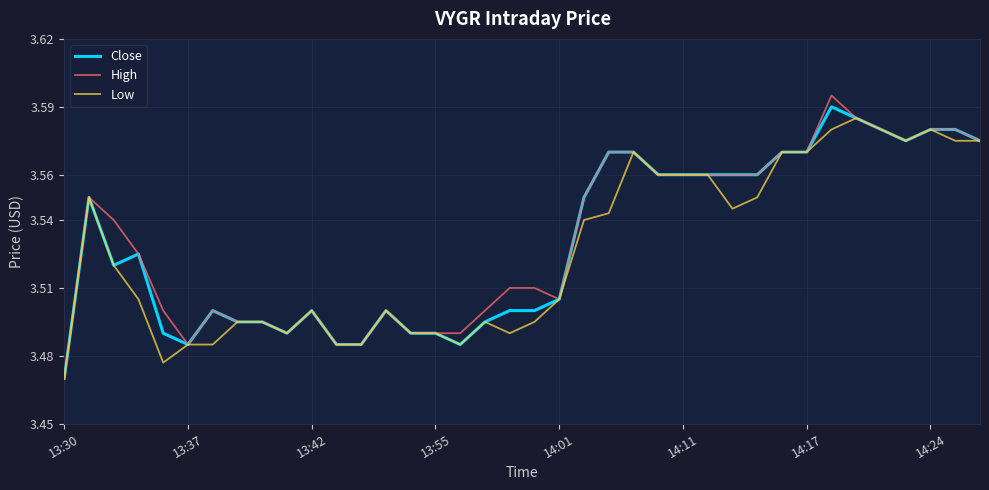

Which series has the largest range (max minus min)?

High